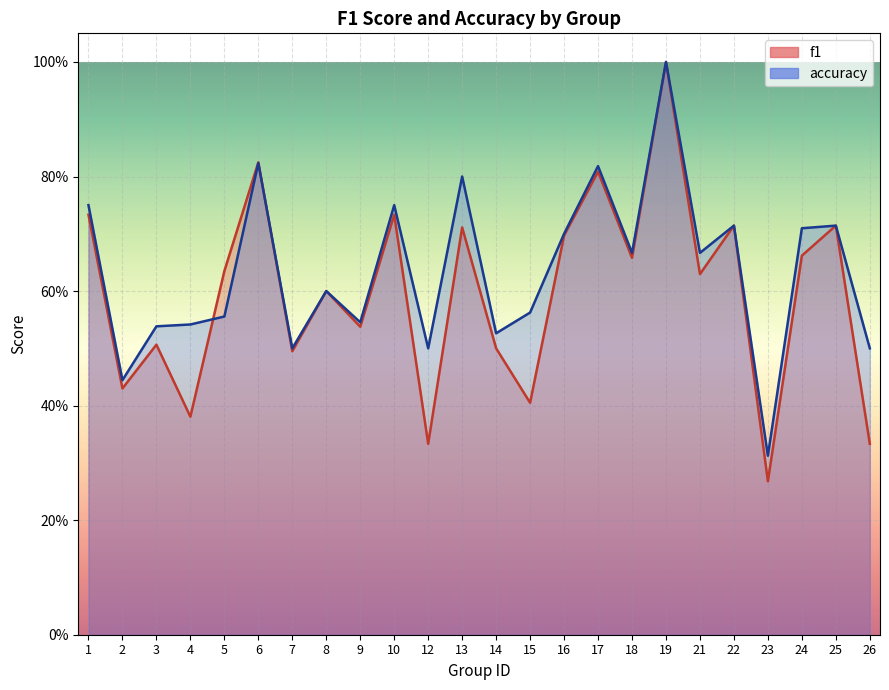

Rank the categories by f1 value from highest to lowest.

19, 6, 17, 1, 10, 22, 25, 13, 16, 24, 18, 5, 21, 8, 9, 3, 14, 7, 2, 15, 4, 12, 26, 23